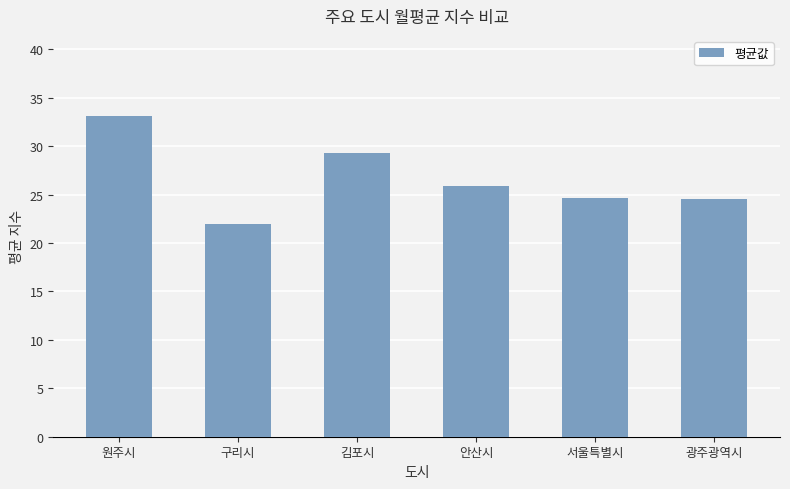

The value at 서울특별시 is 33.7. True or false?

False